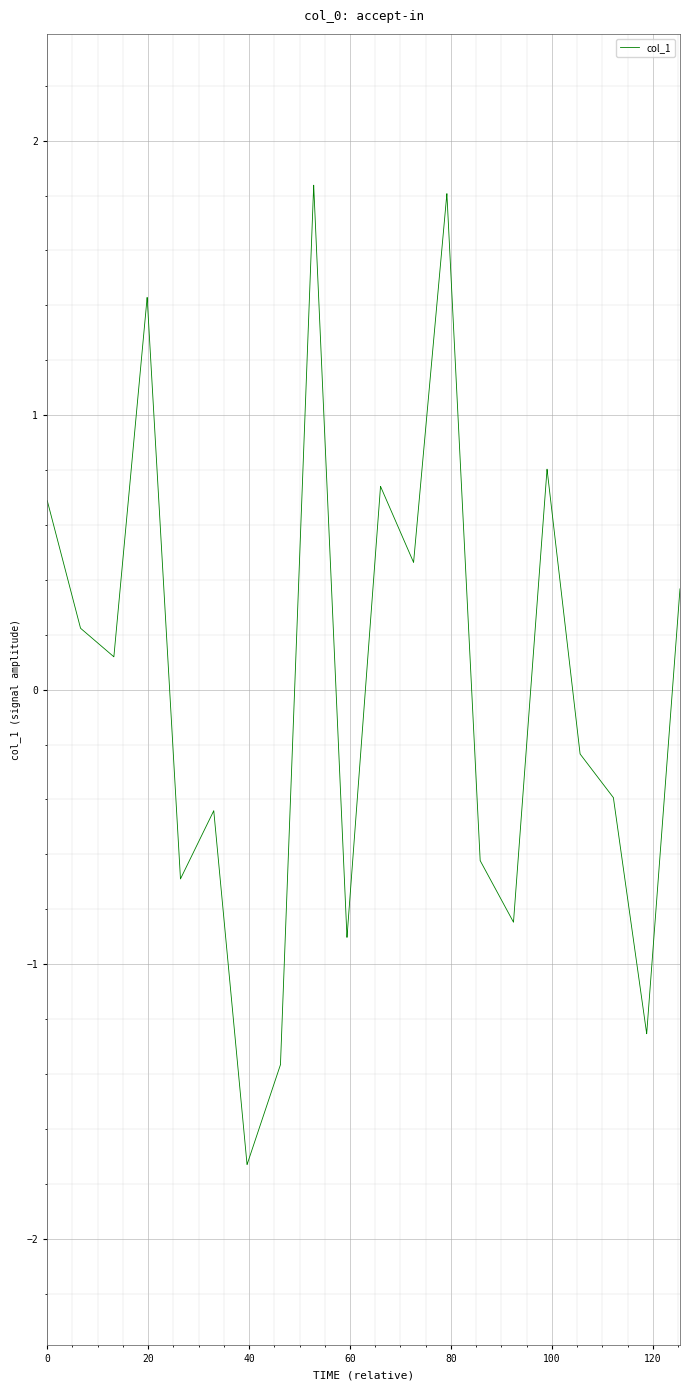

How many values are below zero?

20